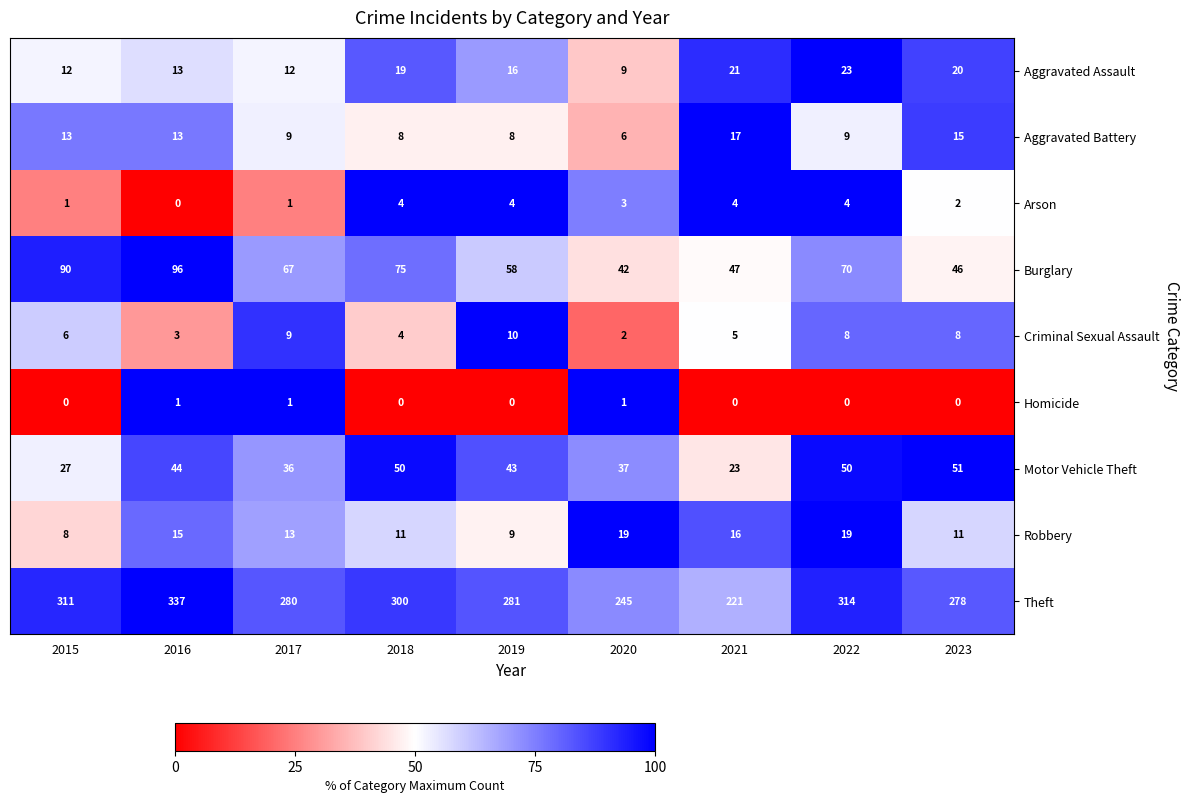

What is the sum of the Motor Vehicle Theft values at 2018 and 2015?

77